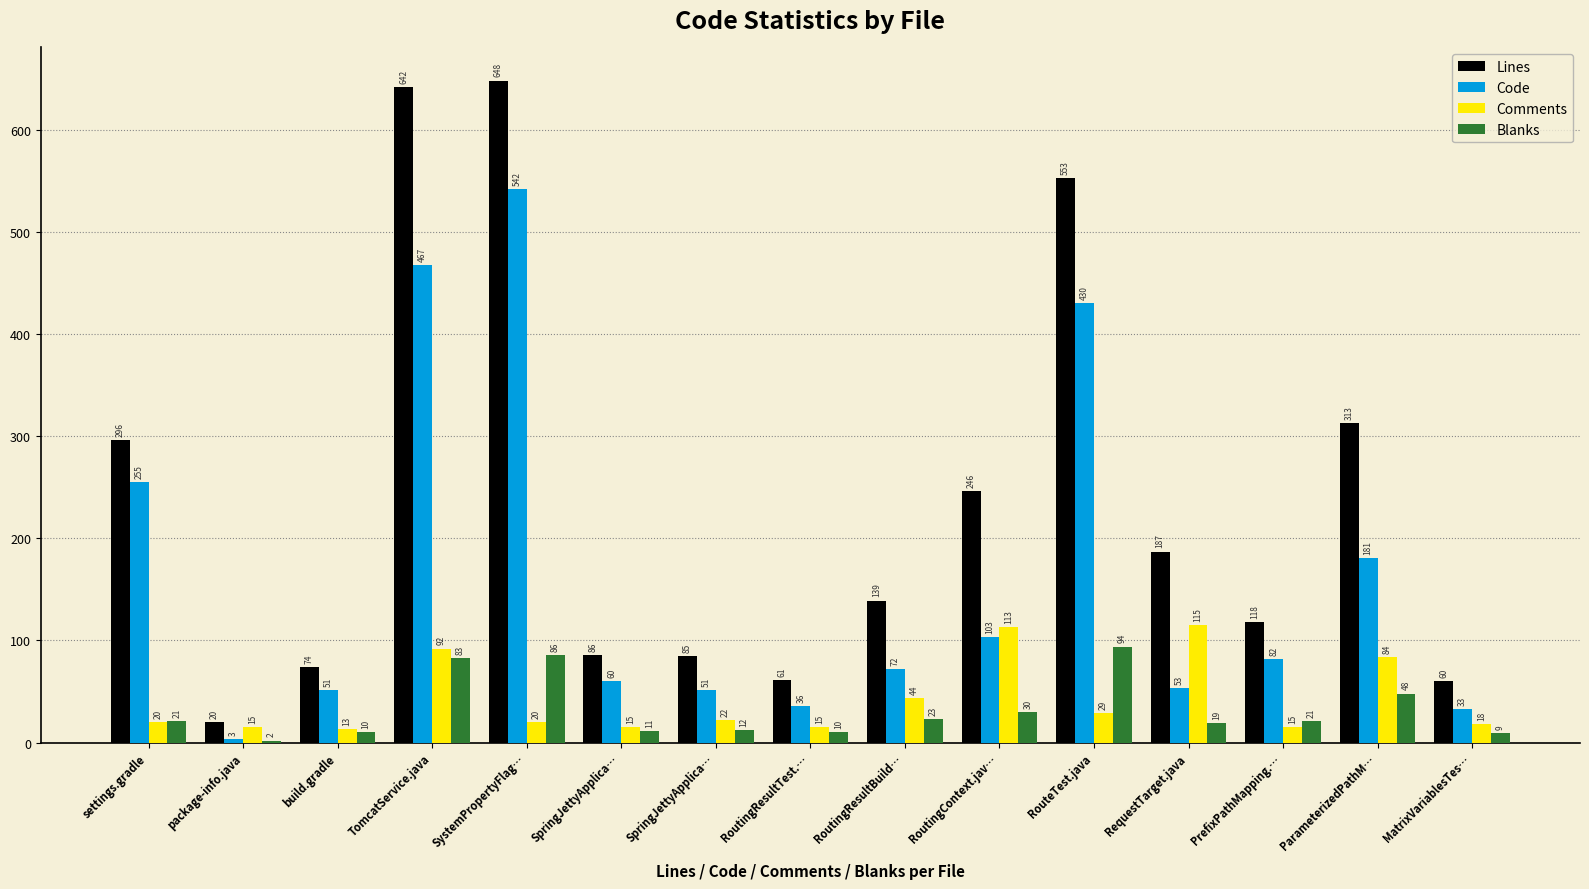

Between TomcatService.java and build.gradle, which is larger?

TomcatService.java